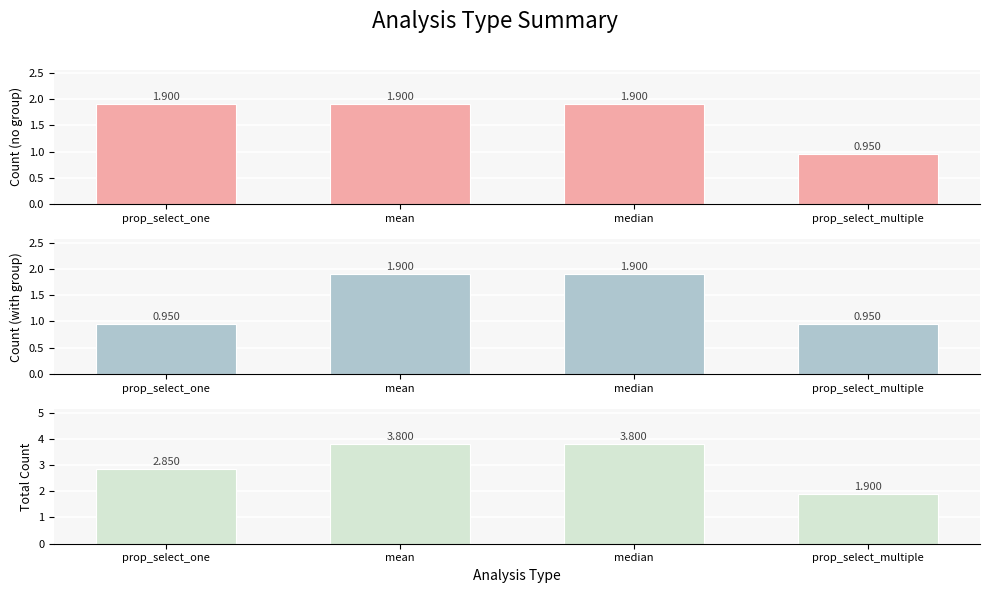

List the labels in order of Total Count value, largest first.

mean, median, prop_select_one, prop_select_multiple